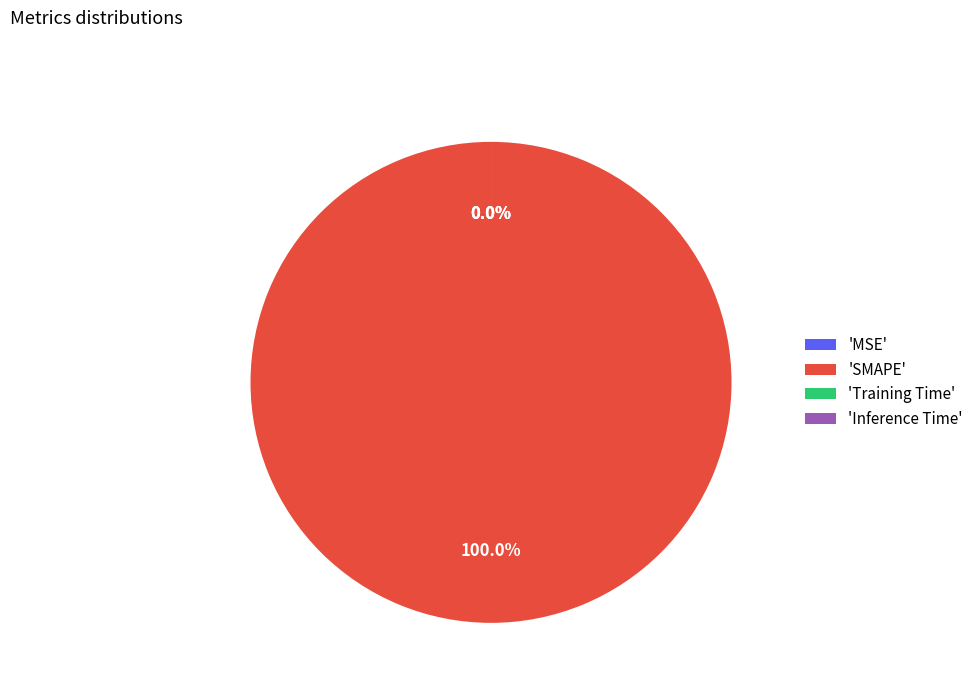

Rank the categories by value from highest to lowest.

SMAPE, Training Time, Inference Time, MSE